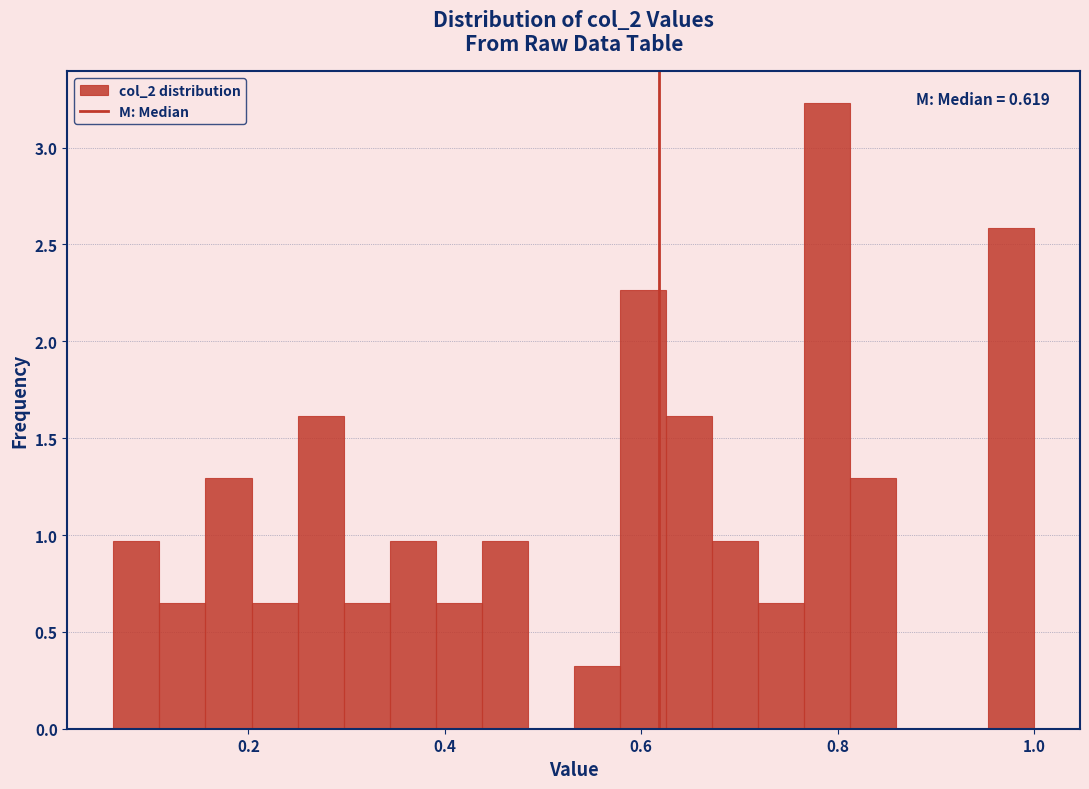

Around what value on the x-axis is the tallest bar? Give the approximate position of its centre, as read against the axis.

0.78